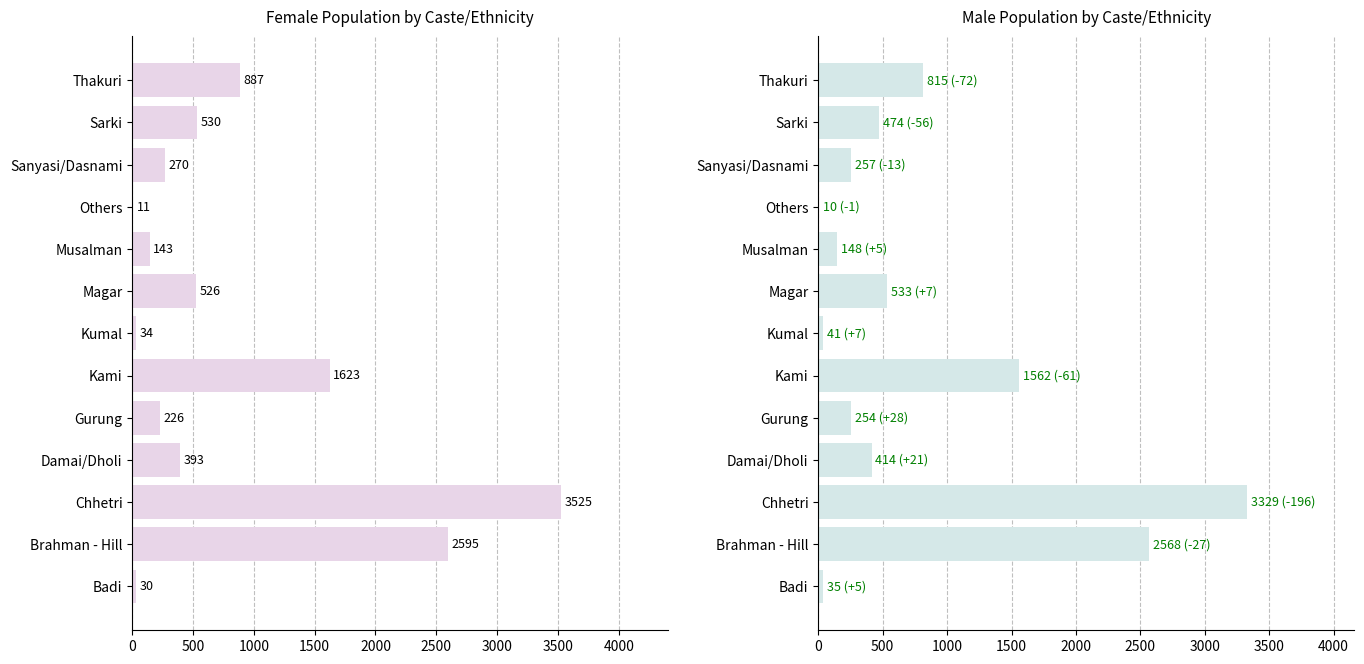

How many values in the Female series are below 393?

6